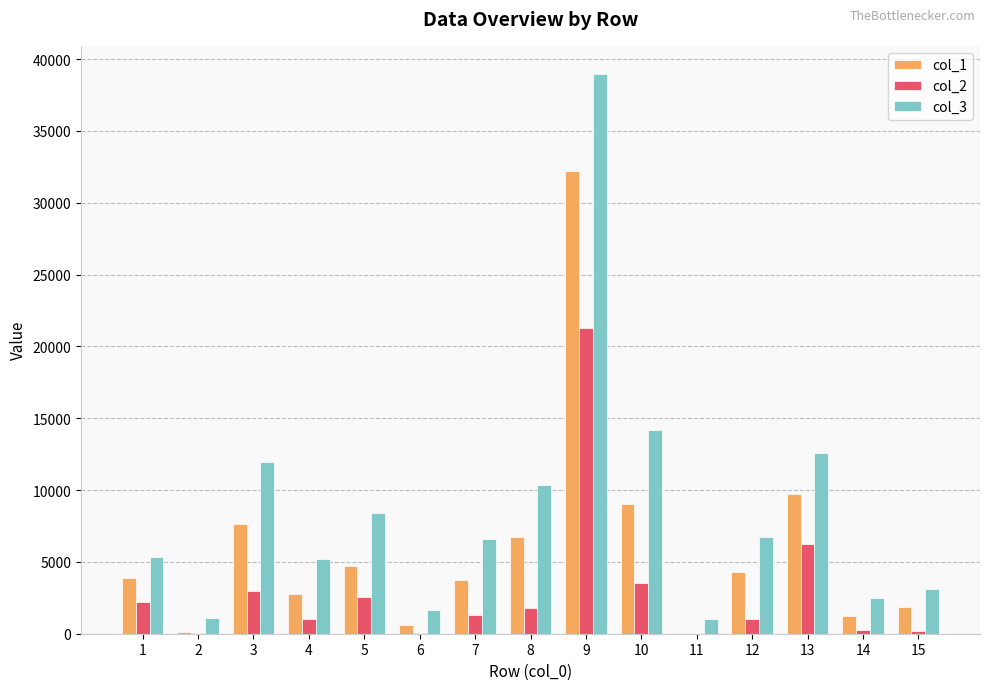

How many data points does each series have?

15